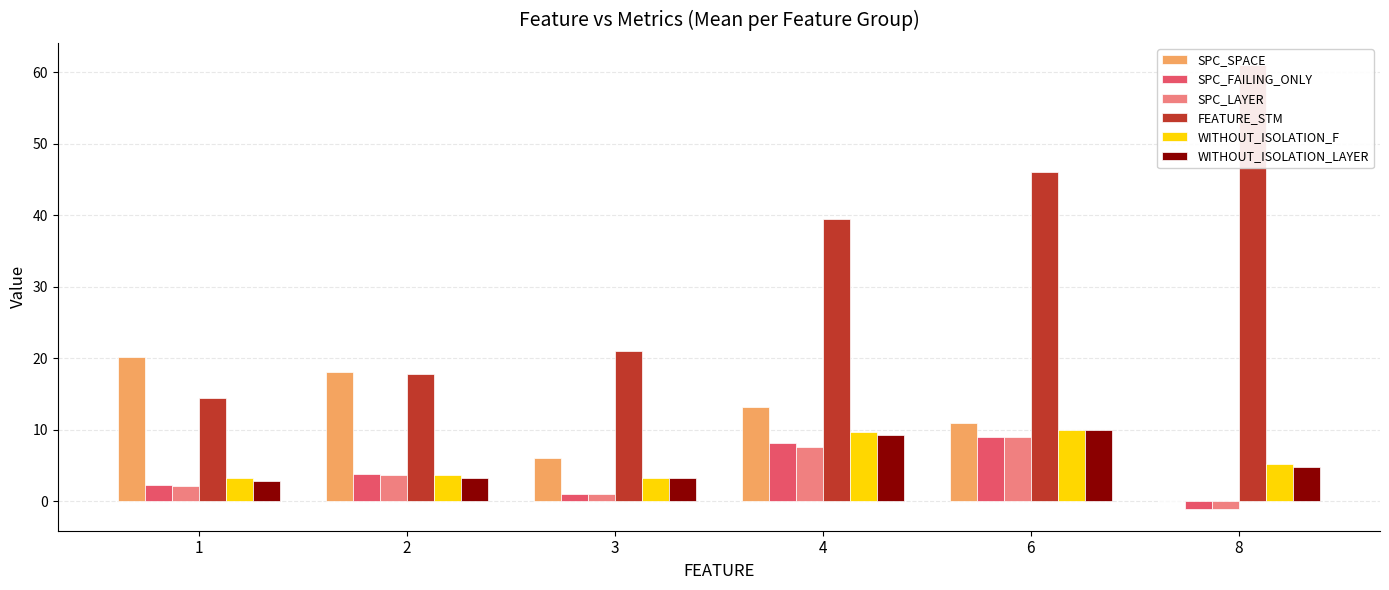

At which category does the chart reach its minimum across all series?

8